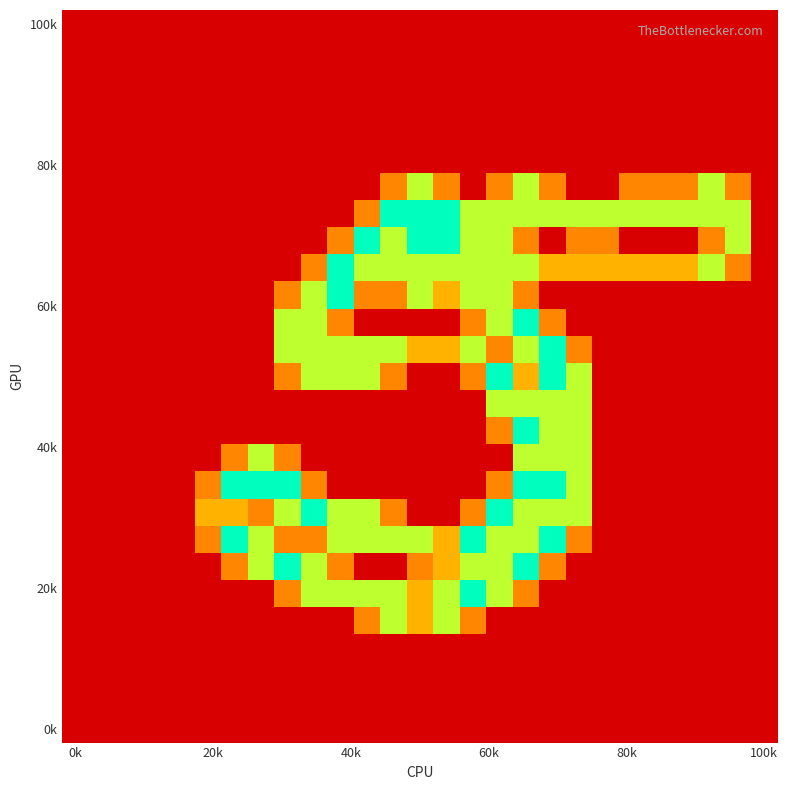

At which category is the sum across all series the highest?

17